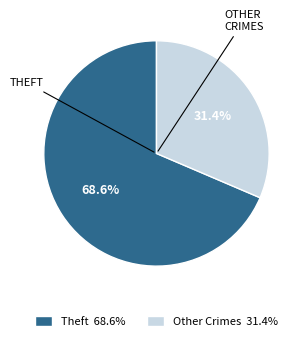

Approximately how many times larger is the value at Theft 68.6% compared to Other Crimes 31.4%?

2.2